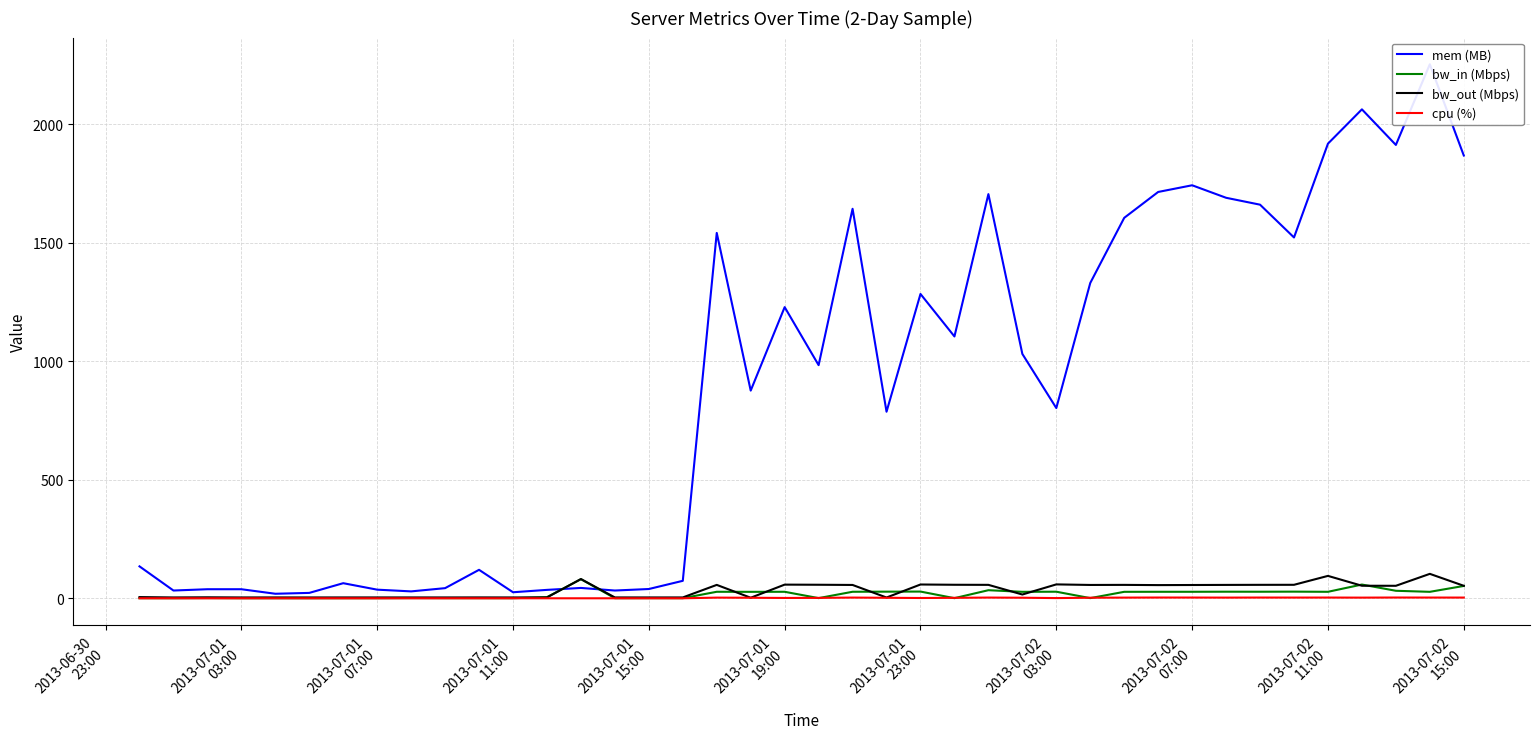

Which series has the widest spread of values?

mem (MB)